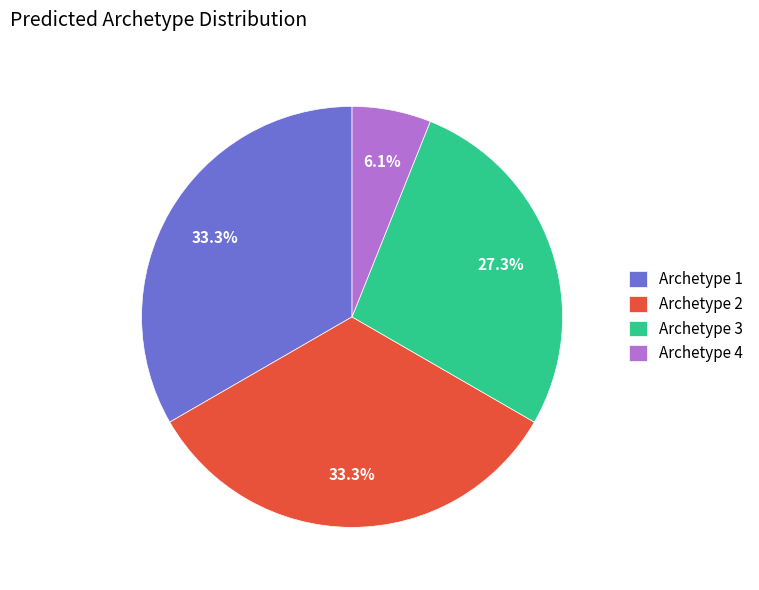

Which category has the smallest portion of the pie?

Archetype 4